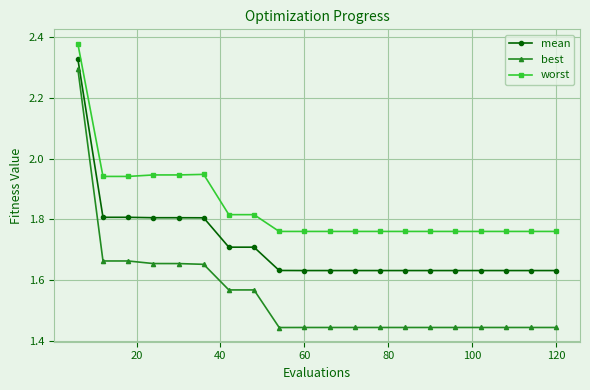

Which series has the largest range (max minus min)?

best